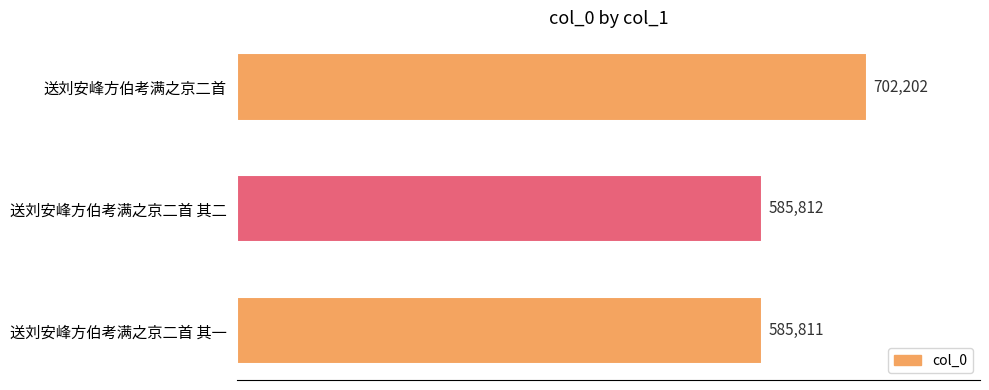

What is the value of the 3rd bar from the top?

585811